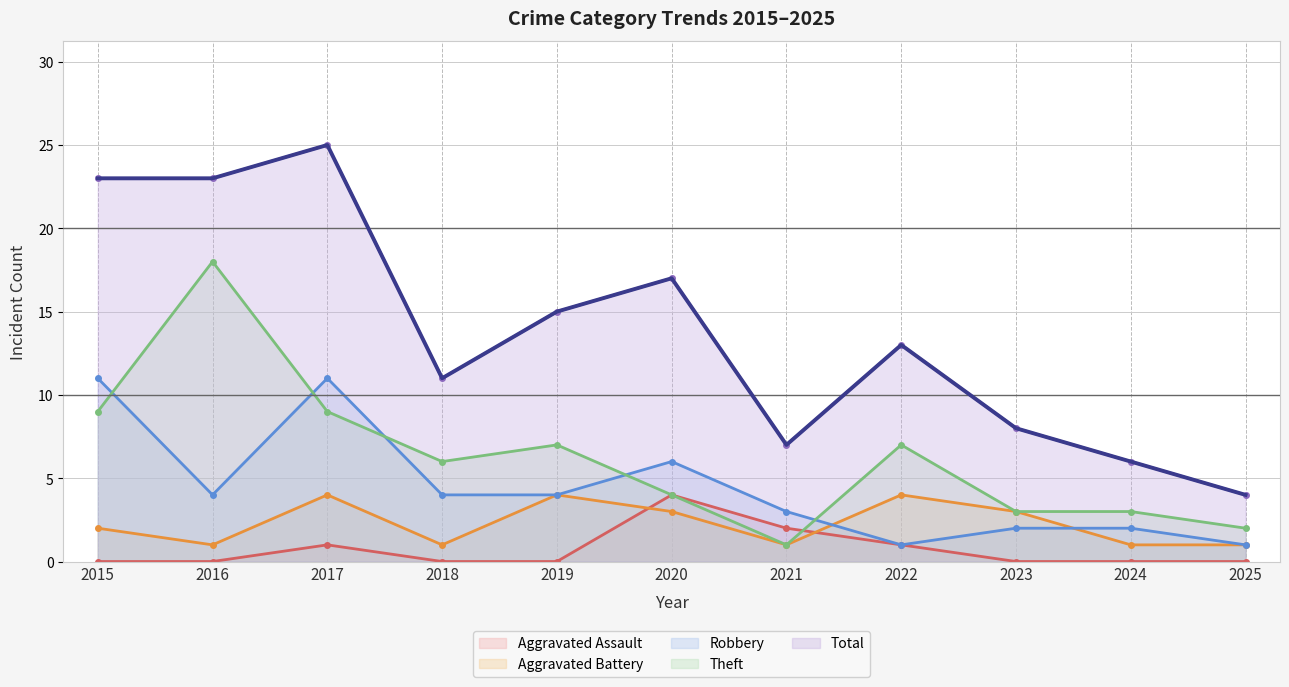

What is the difference between the maximum and minimum values in the Robbery series?

10